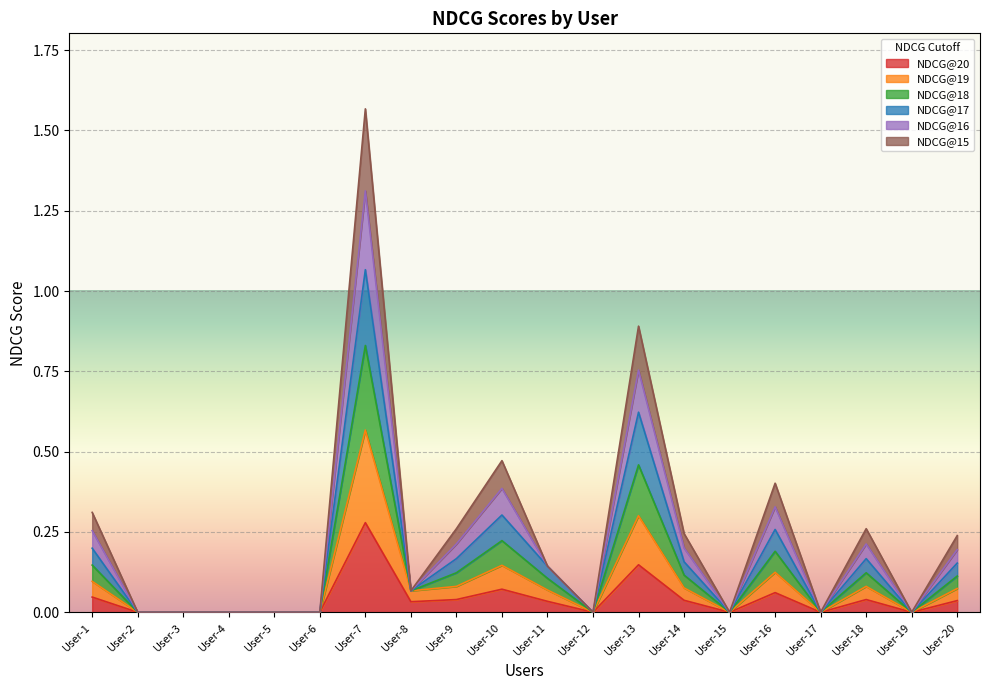

At which label is NDCG@15 closest to 0?

User-2